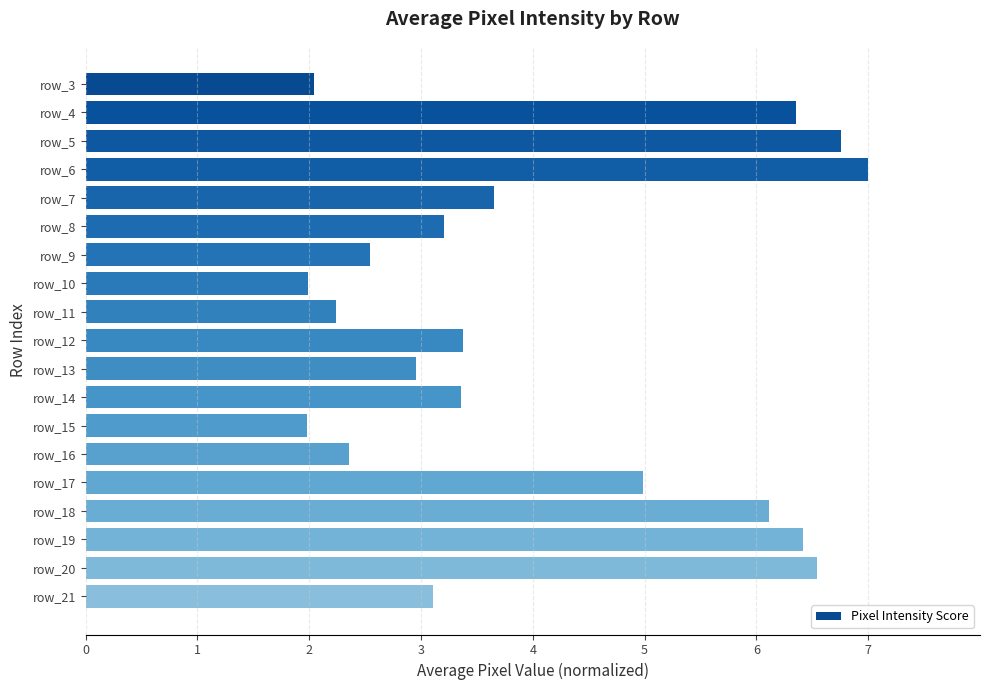

How many bars are there in total?

19